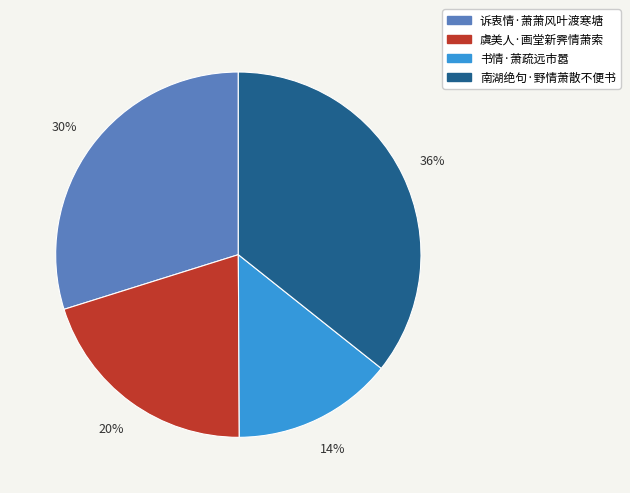

Does 书情·萧疏远市嚣 account for over 50% of the chart?

No